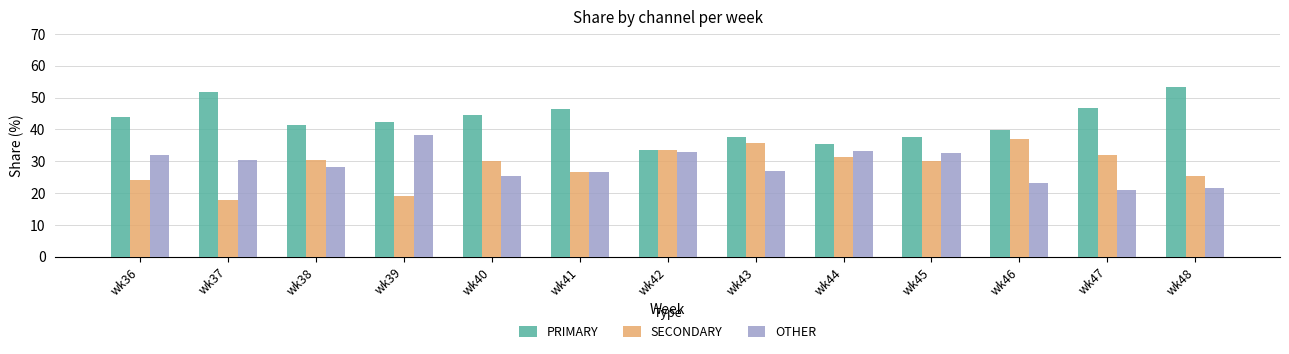

True or false: SECONDARY has a value of 47.3 at wk38.

False